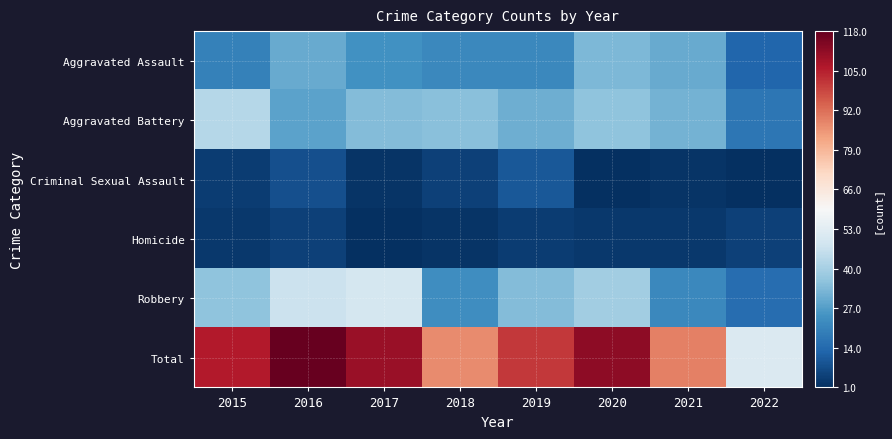

At 2019, list the series in order from smallest to largest.

Homicide, Criminal Sexual Assault, Aggravated Assault, Aggravated Battery, Robbery, Total